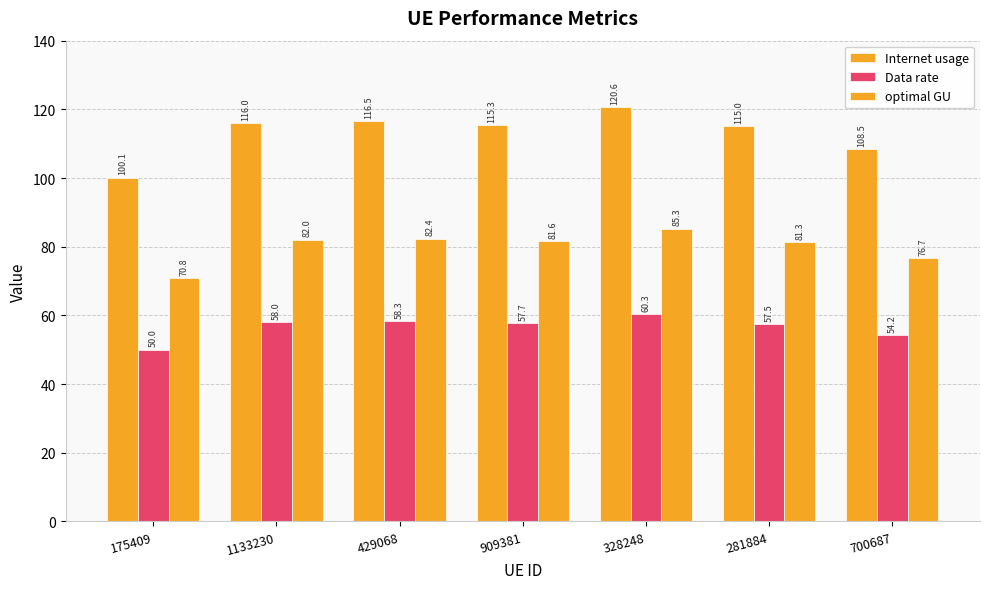

At which category is the sum across all series the highest?

328248